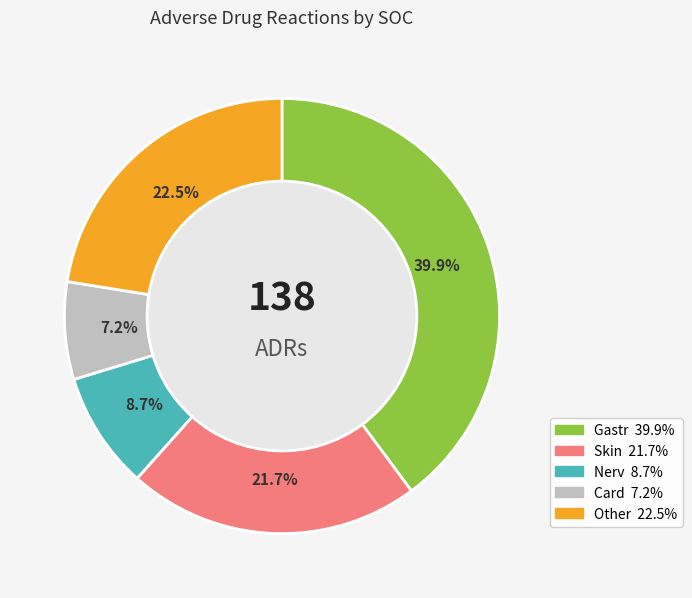

Which slice is the largest?

Gastr